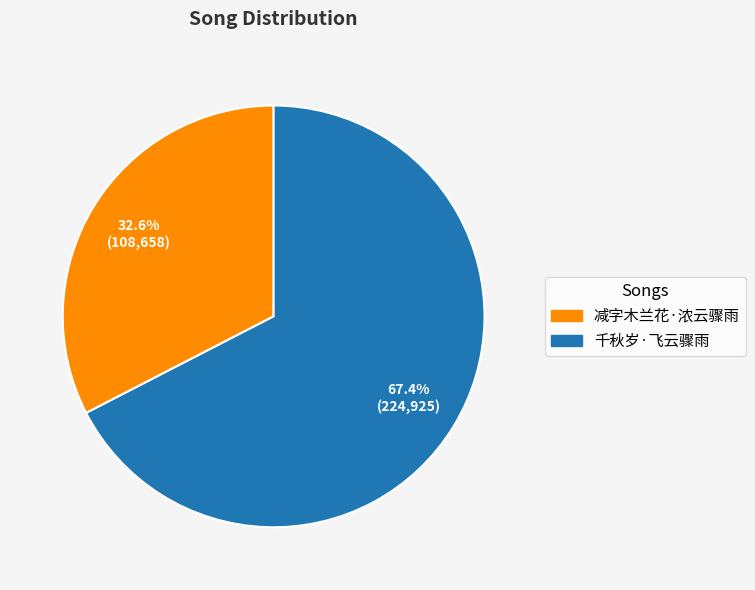

To the nearest percent, what is the difference between the largest and smallest slice percentages?

35%